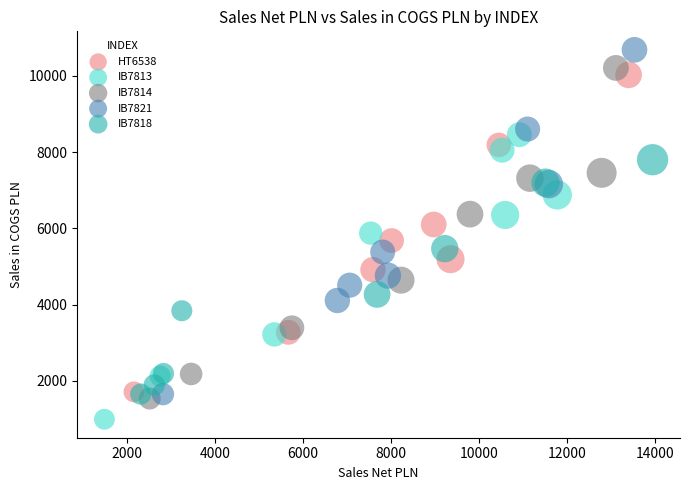

Which series contains the highest Y value?

IB7821